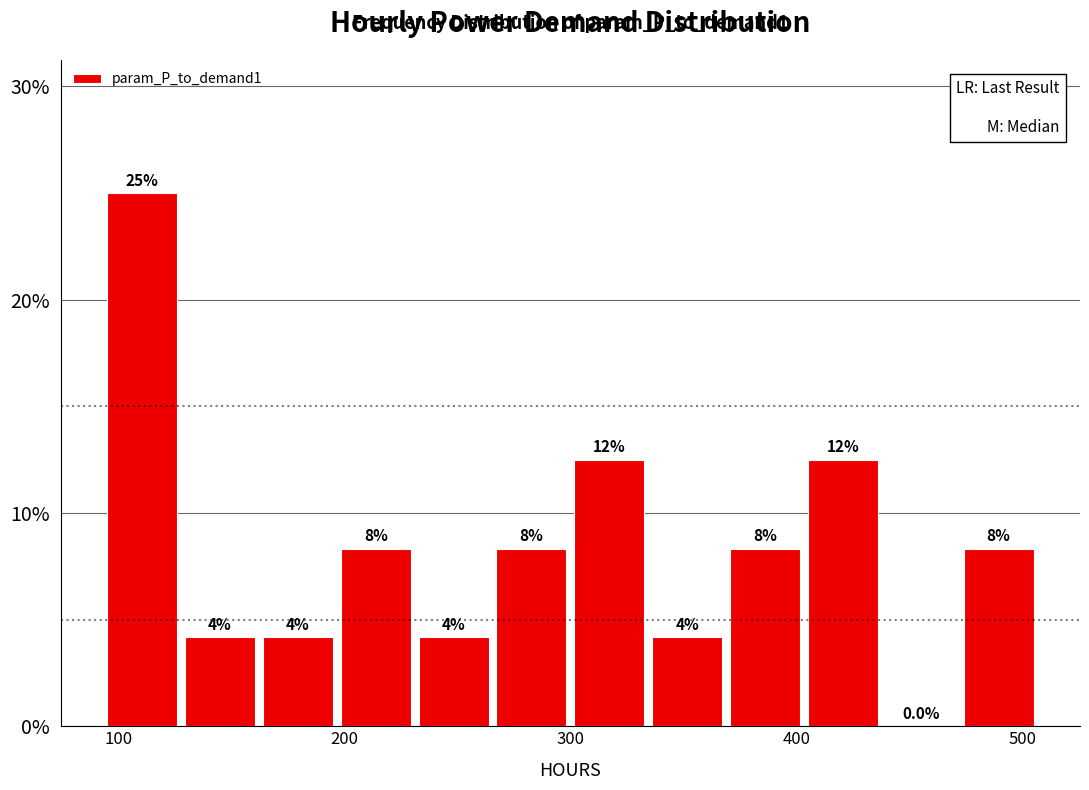

Around what value on the x-axis is the tallest bar? Give the approximate position of its centre, as read against the axis.

110